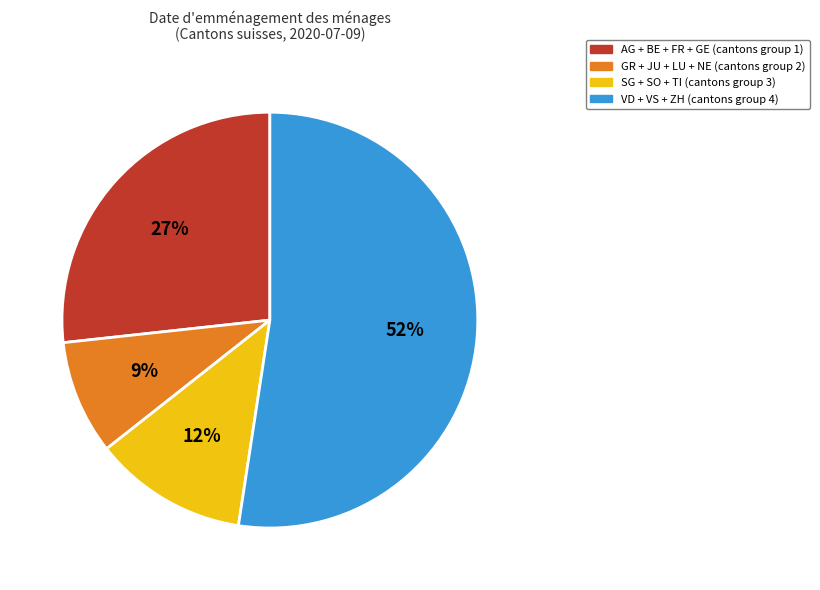

Which has a higher value, GR + JU + LU + NE (cantons group 2) or VD + VS + ZH (cantons group 4)?

VD + VS + ZH (cantons group 4)